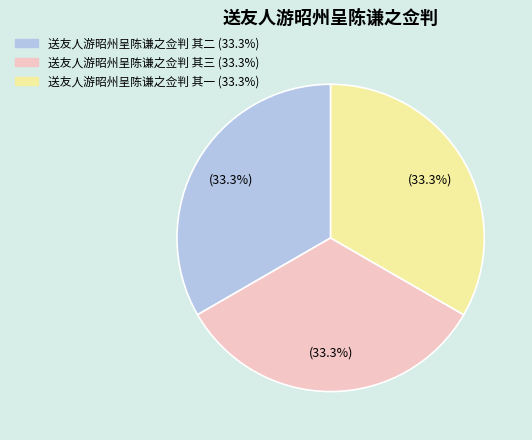

Is the sum of 送友人游昭州呈陈谦之佥判 其一 and 送友人游昭州呈陈谦之佥判 其三 greater than half?

Yes